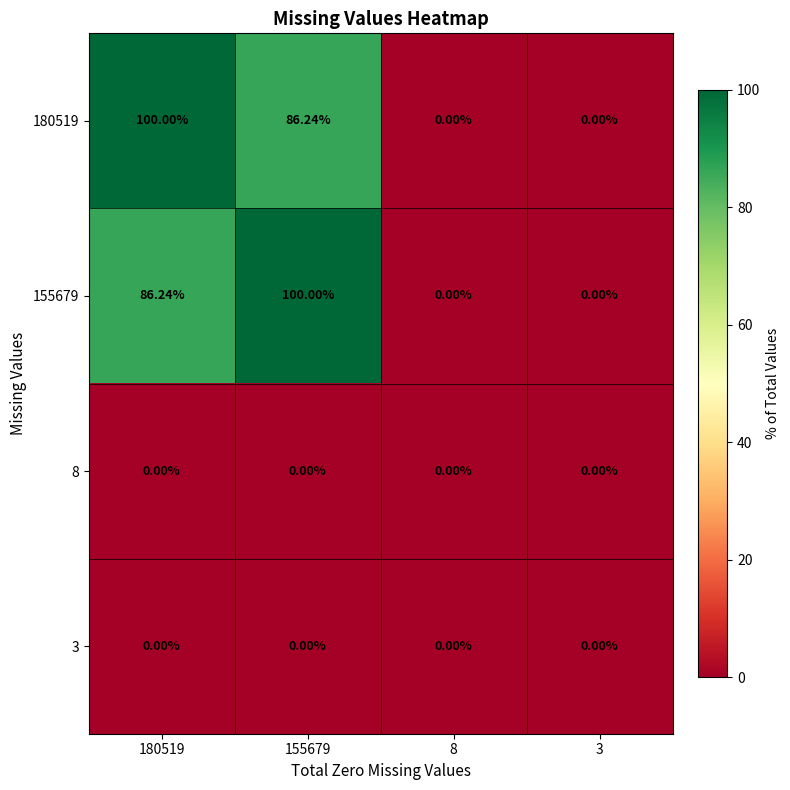

Is the value of 3 at 155679 greater than the value of 180519 at 180519?

No